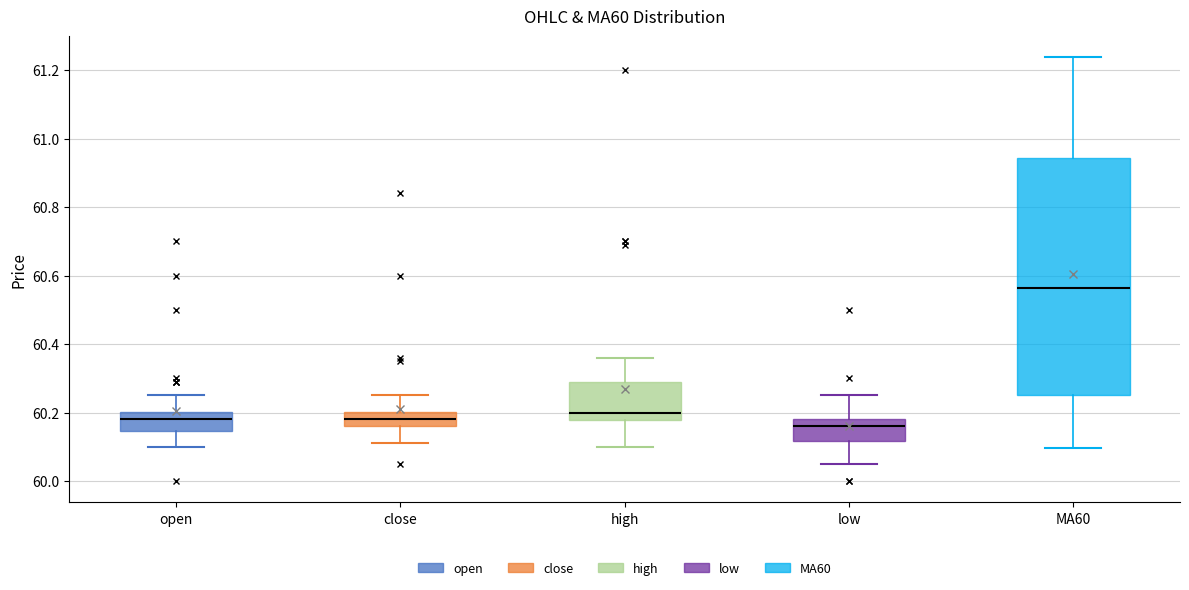

Where does the upper whisker of the box for close end on the y-axis? The values are not printed on the chart, so give them approximately, as read against the axis.

60.26